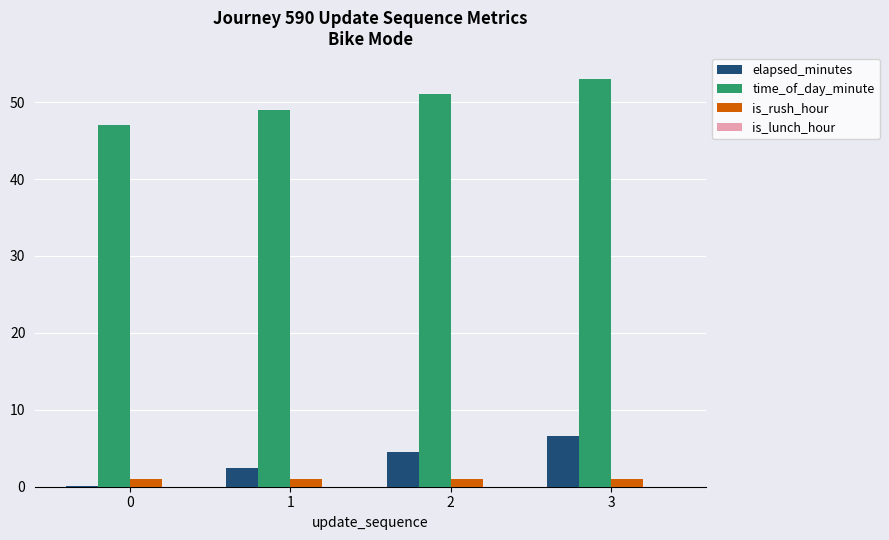

True or false: is_rush_hour has a value of 1.0 at 0.

True